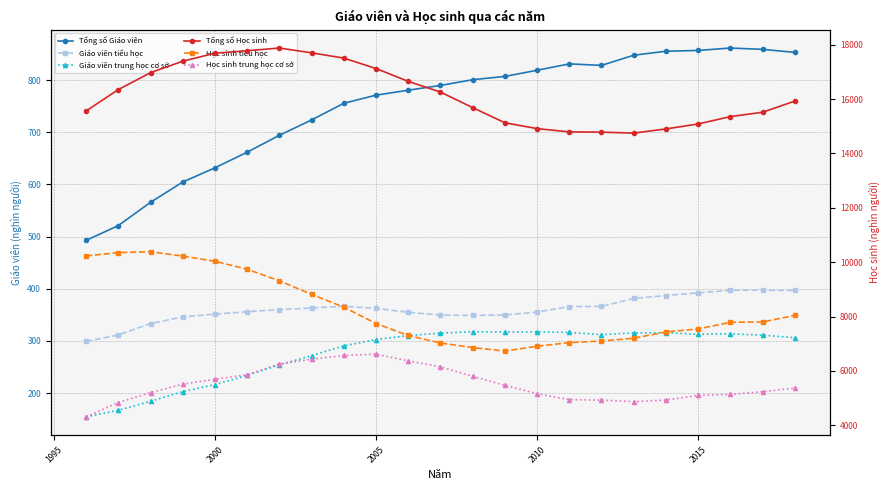

What is the difference between the maximum and minimum values in the Tổng số Giáo viên series?

368.6